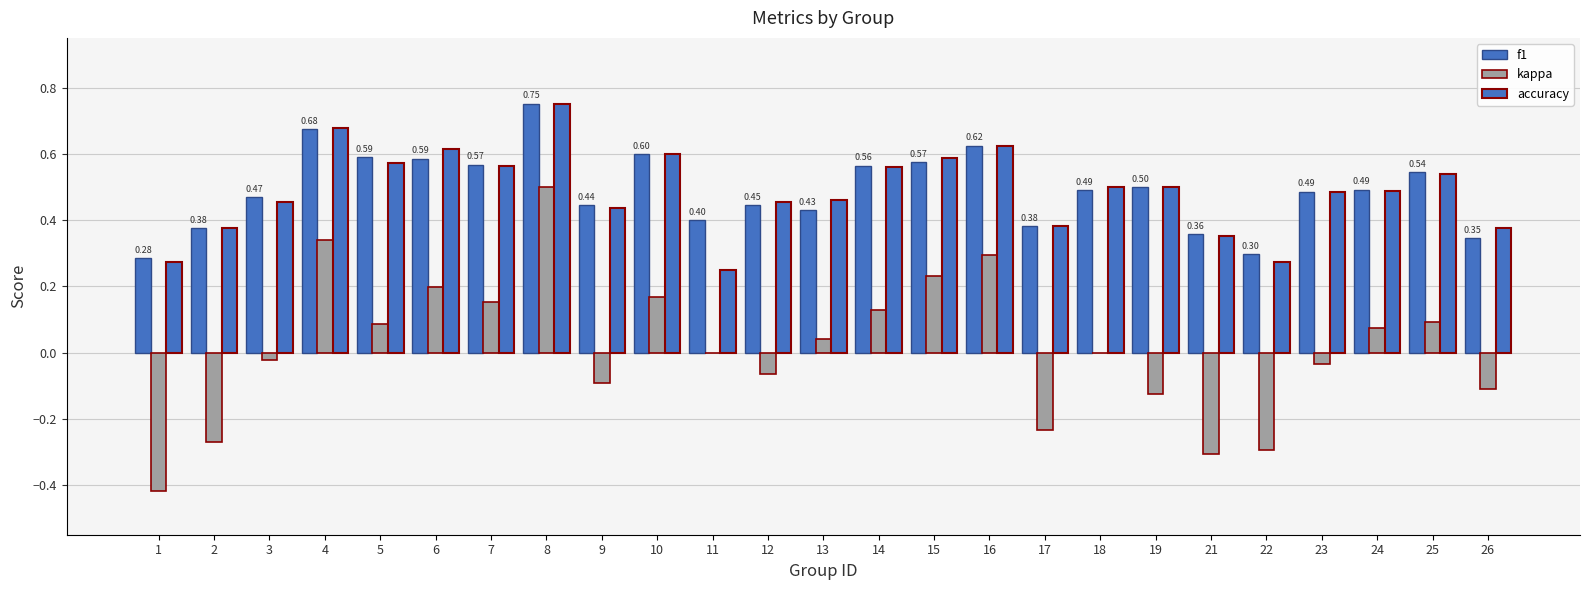

Count the number of data series in this chart.

3